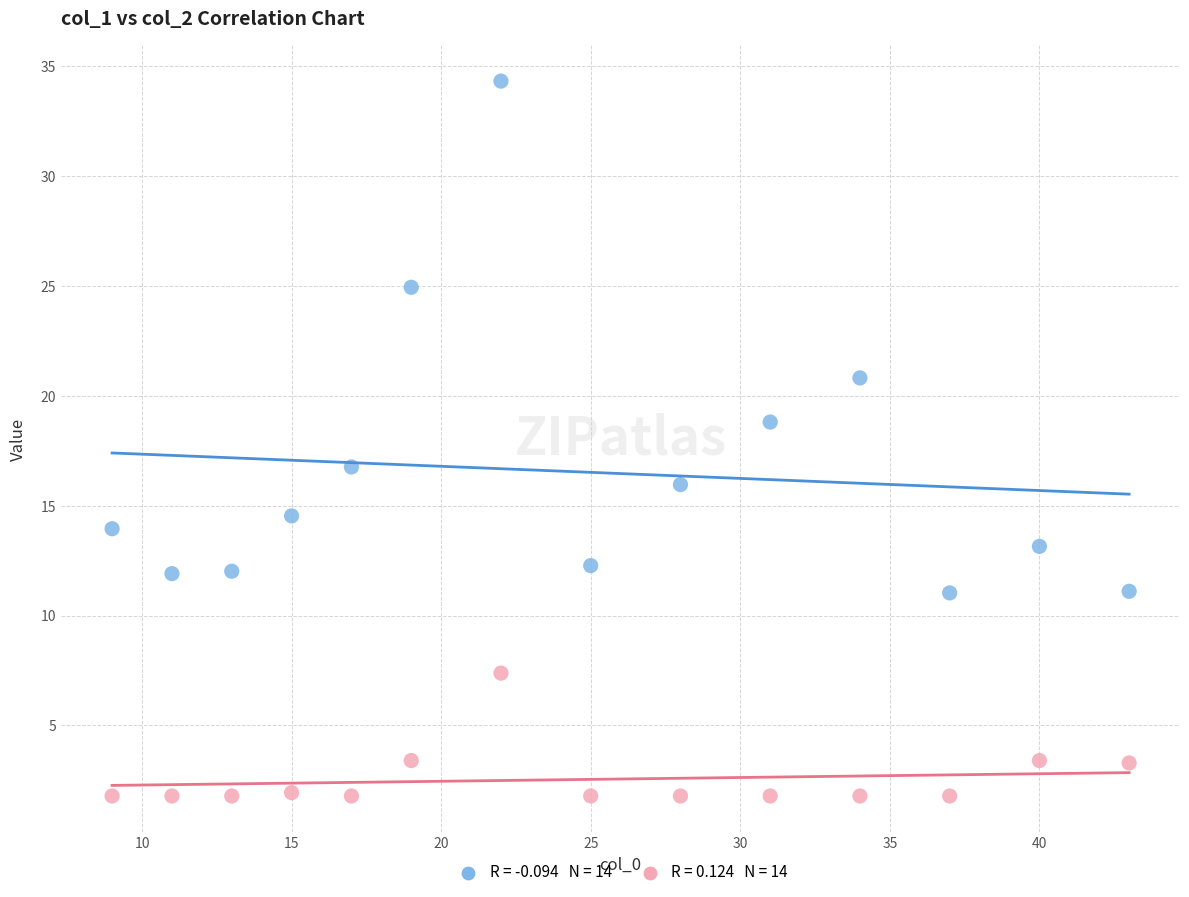

Across all data points, what is the range of X values (max minus min)?

34.0